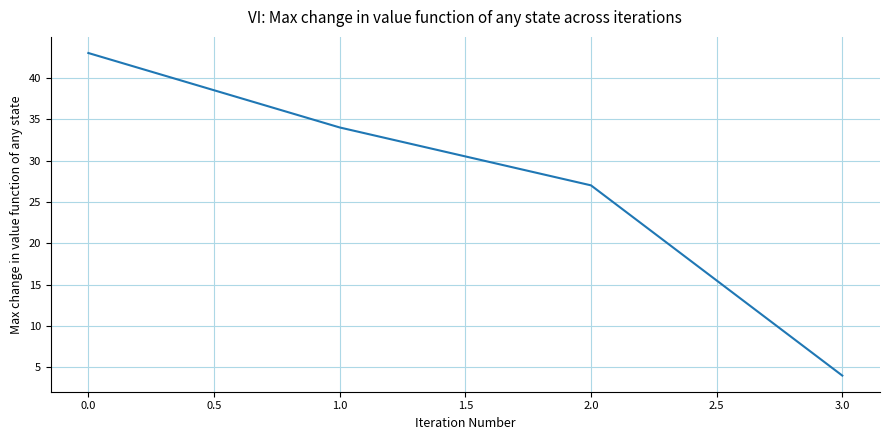

Rank the categories by value from highest to lowest.

0.0, 1.0, 2.0, 3.0